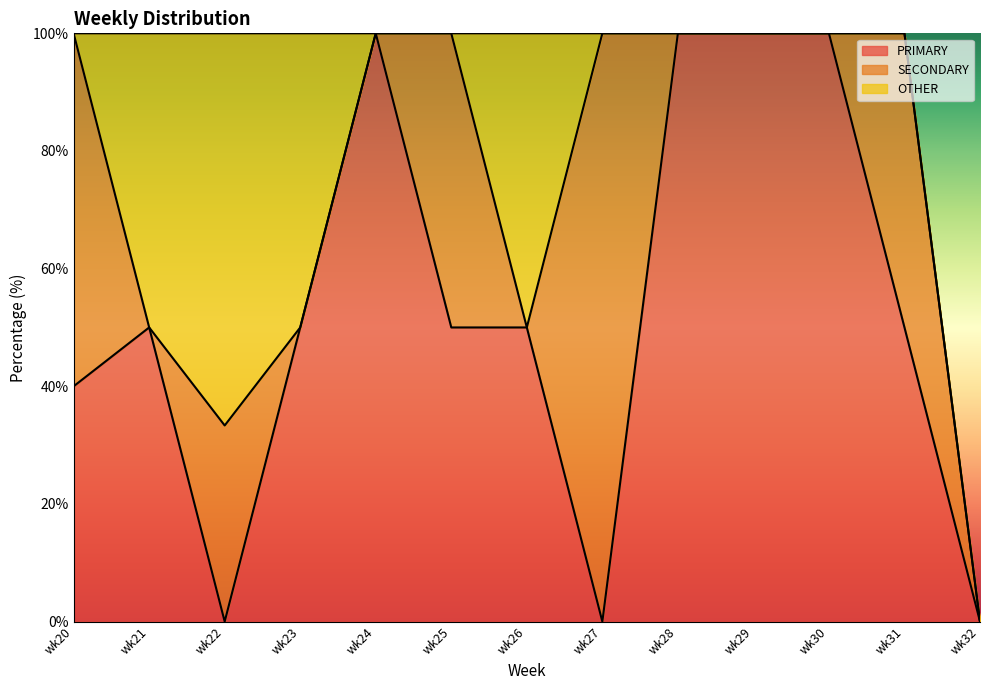

Rank the series at wk27 from lowest to highest value.

PRIMARY, OTHER, SECONDARY